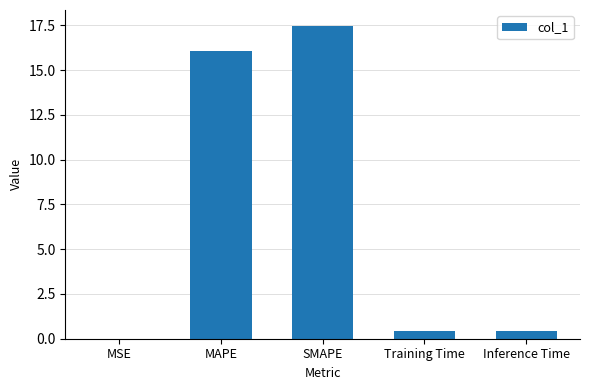

Between MAPE and MSE, which is larger?

MAPE